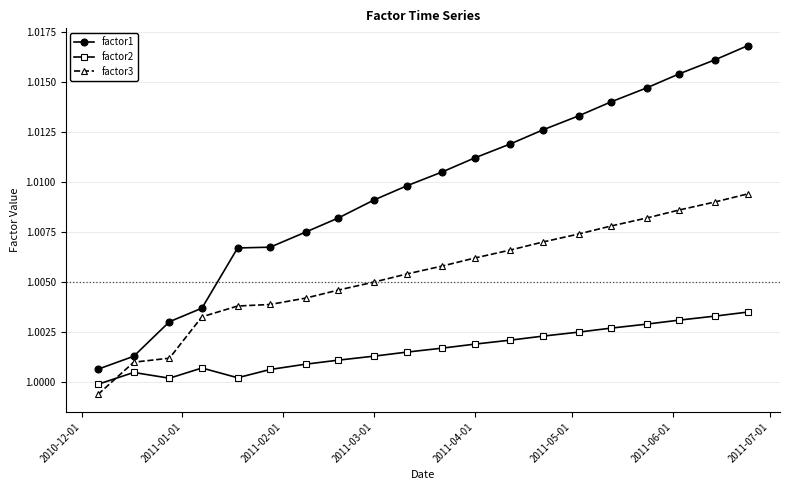

True or false: factor2 and factor1 cross at least once.

False